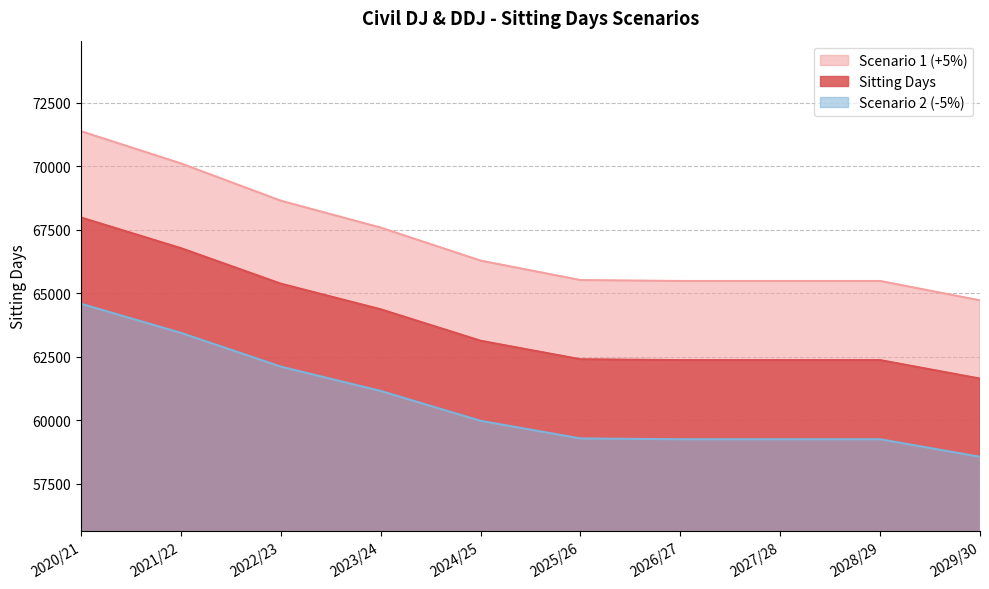

At which category does the chart reach its peak across all series?

2020/21